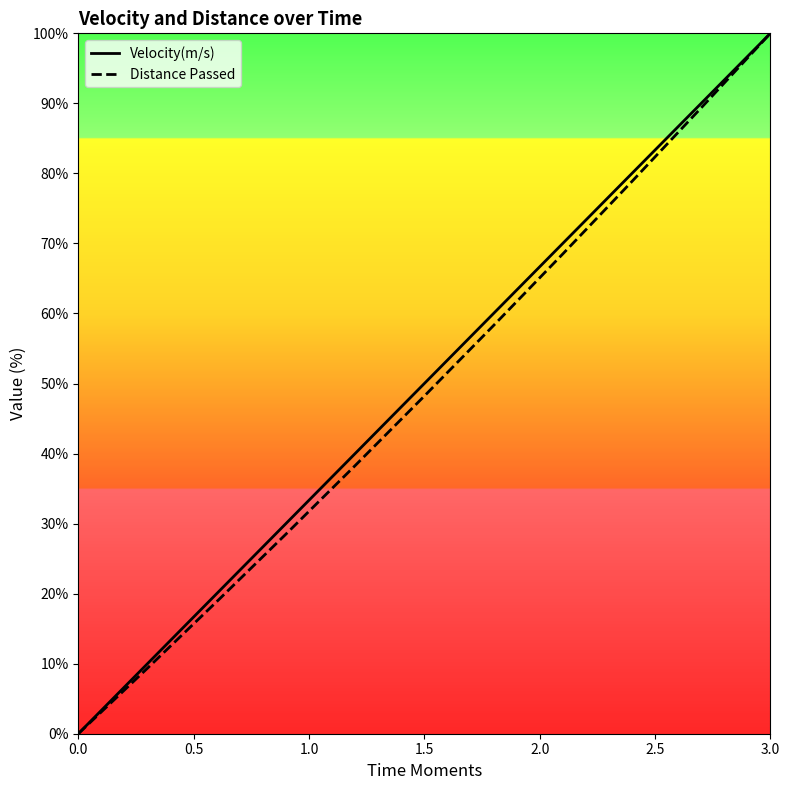

What is the spread (max minus min) of values at 1.5?

1.8